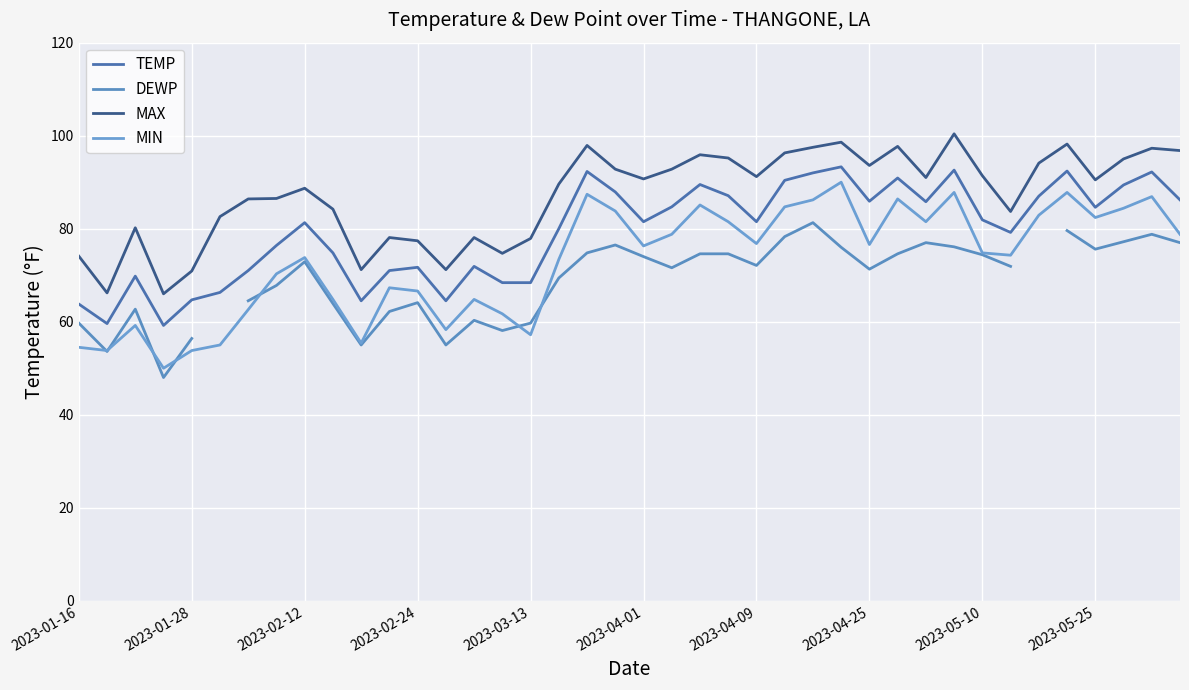

The MIN series shows 82.4 at 2023-05-25. True or false?

True